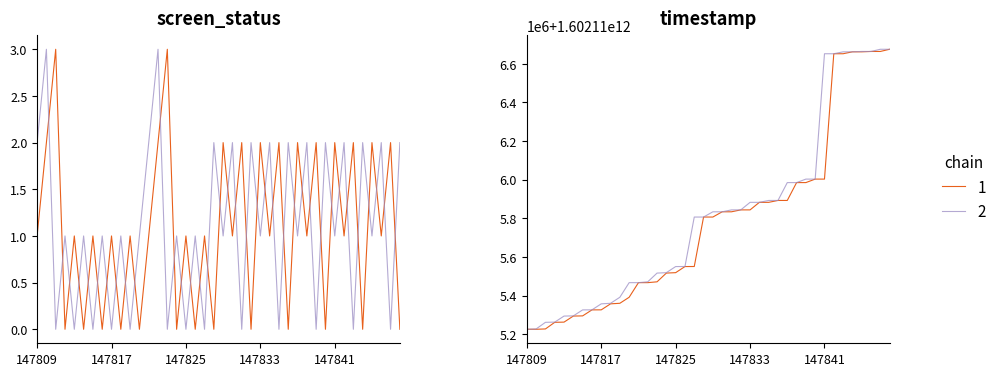

Which category has the lowest value in the timestamp_1 series?

147809